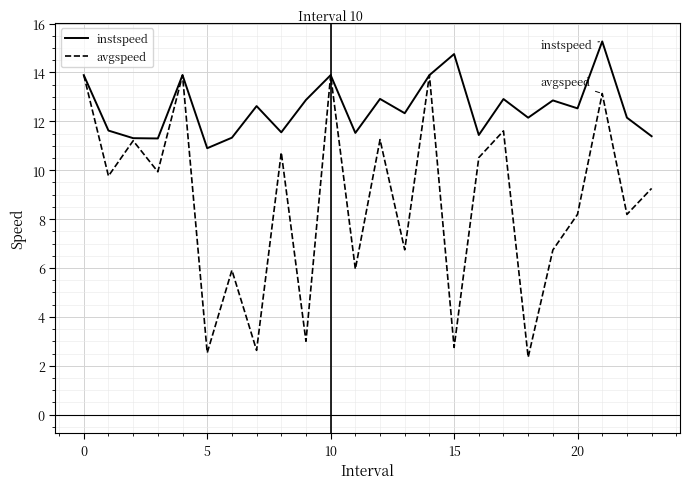

Which series has the largest total across all categories?

instspeed